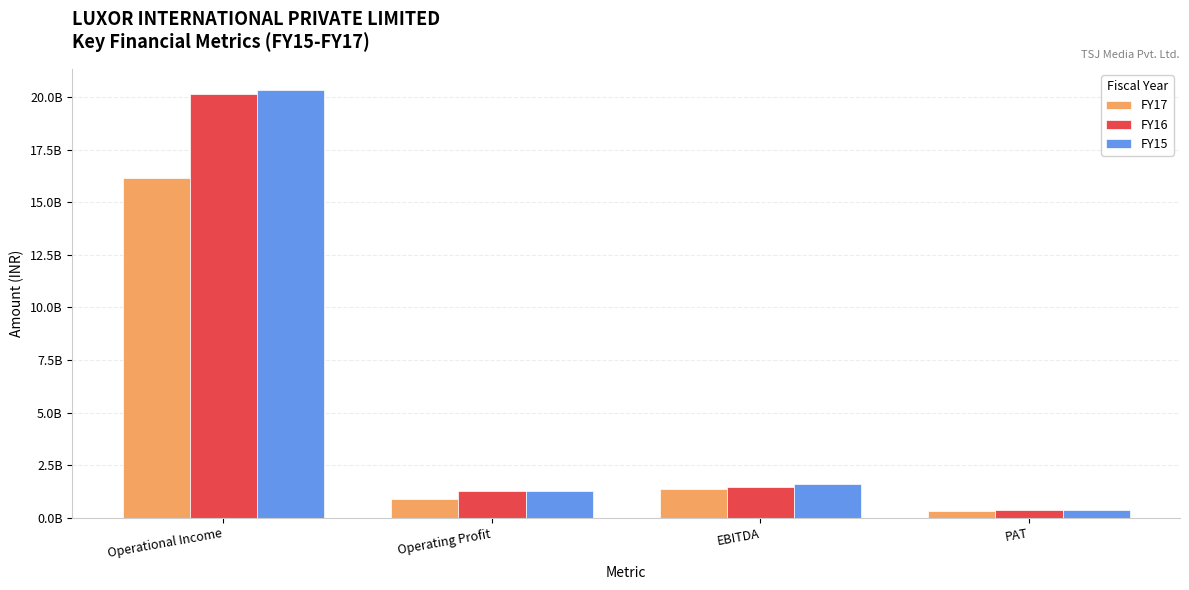

What is the difference between the highest and lowest values at Operational Income?

416141401